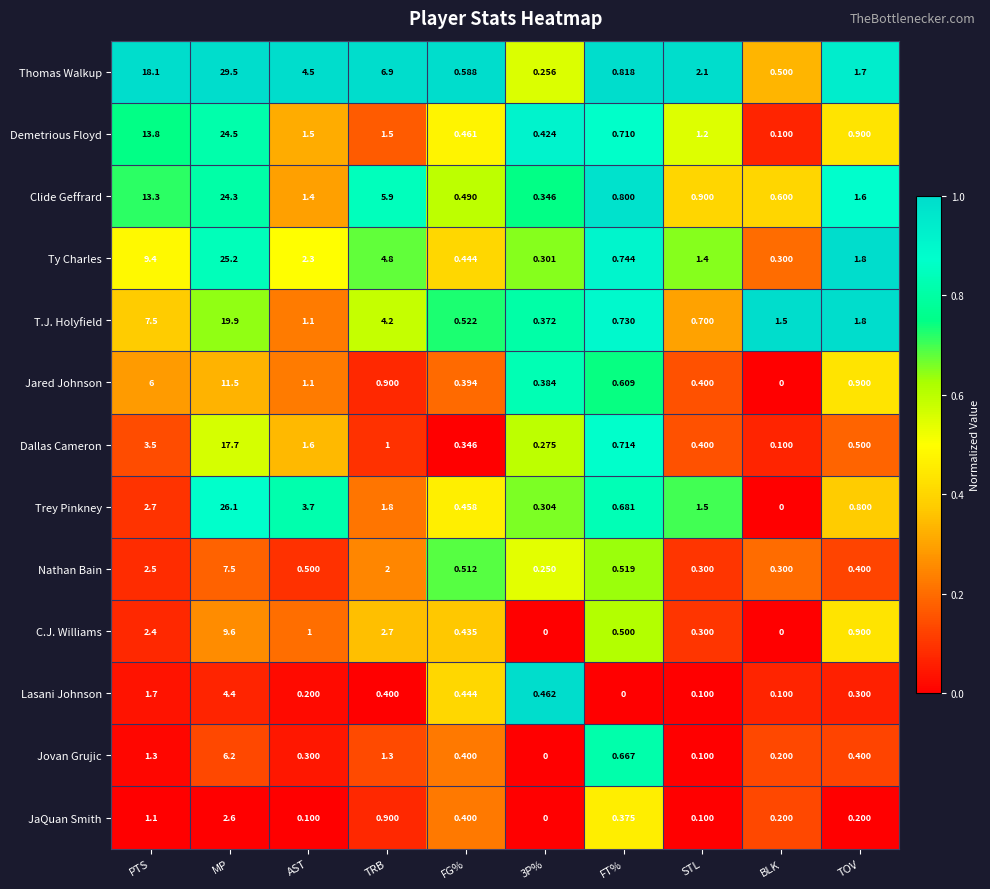

Where is Thomas Walkup nearest to the value 14?

PTS